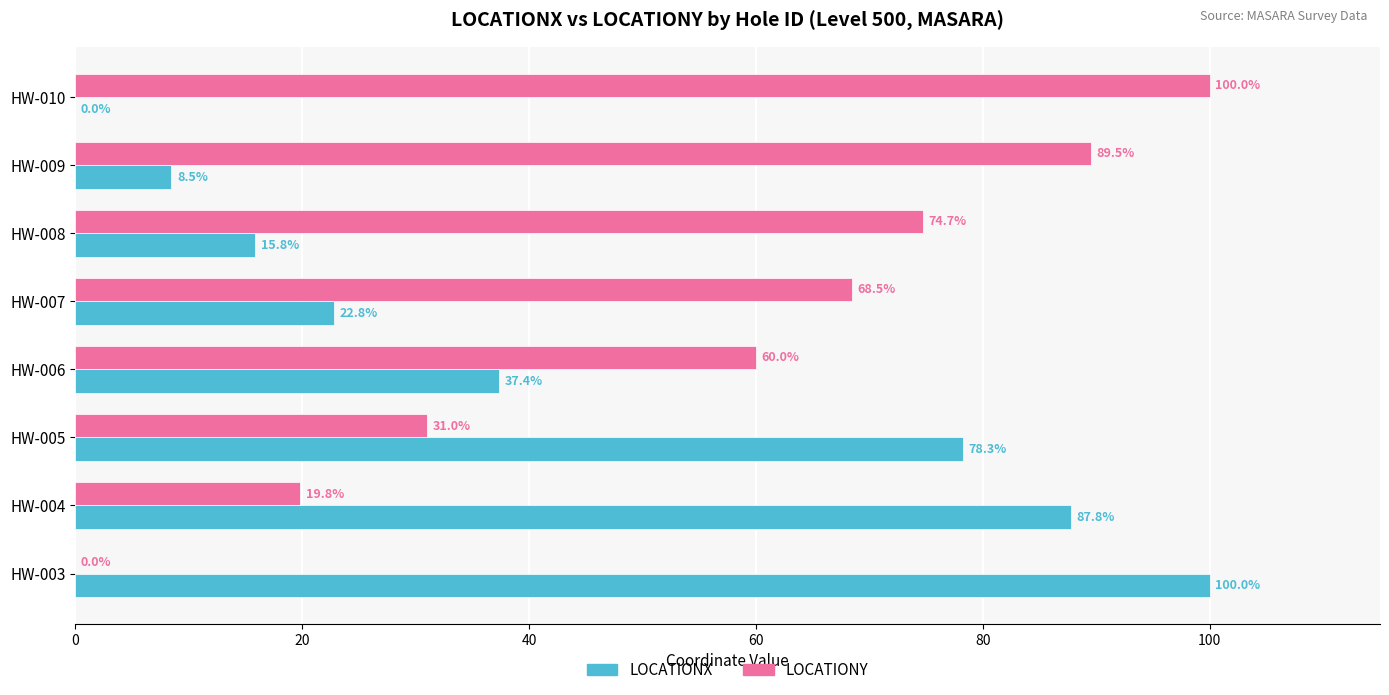

What is the maximum value for LOCATIONY?

100.0